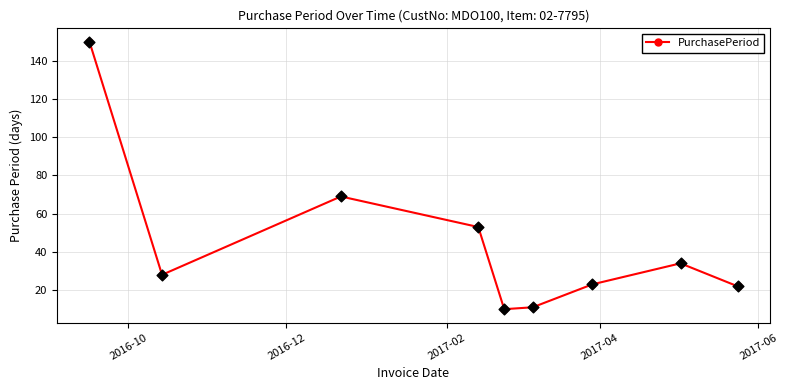

How many interior local valleys (lower than both neighbors) does the data have?

2